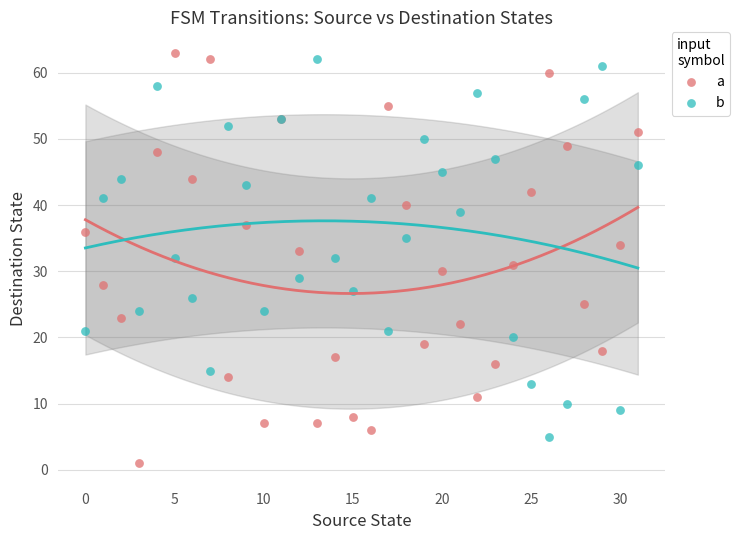

Which series contains the highest Y value?

a